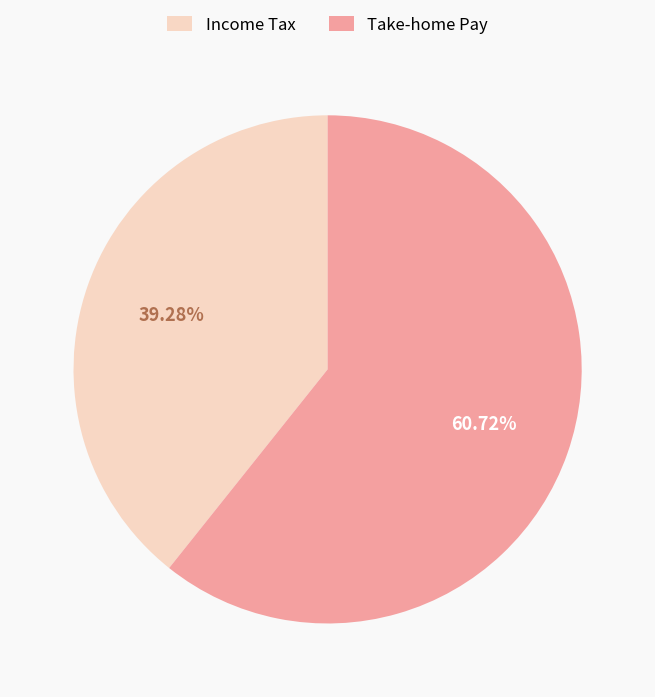

Rank the categories by value from highest to lowest.

Take-home Pay, Income Tax